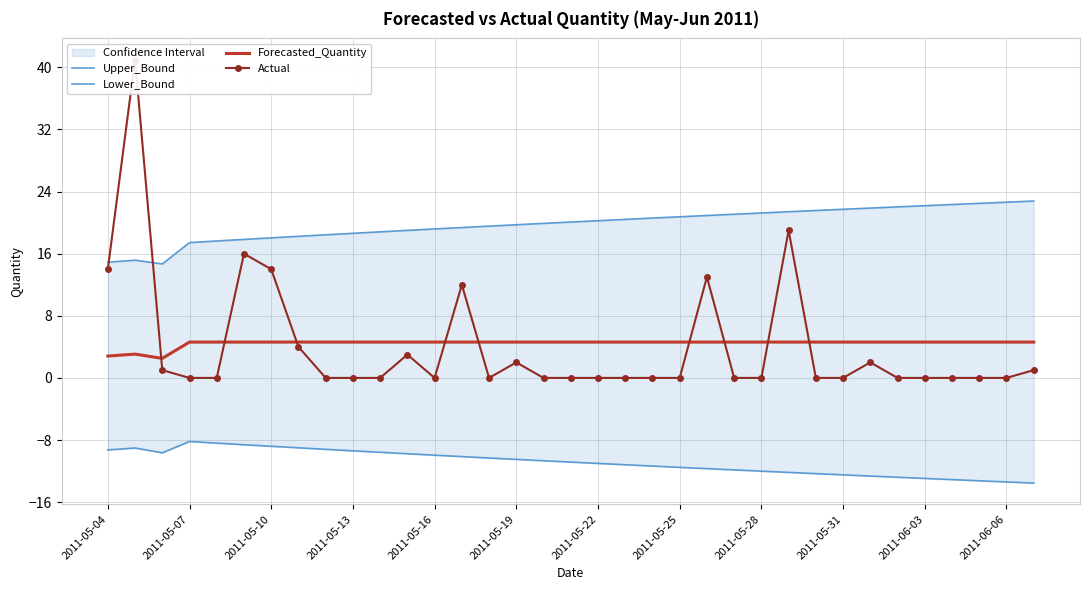

What is the highest value of the Lower_Bound series?

-8.2